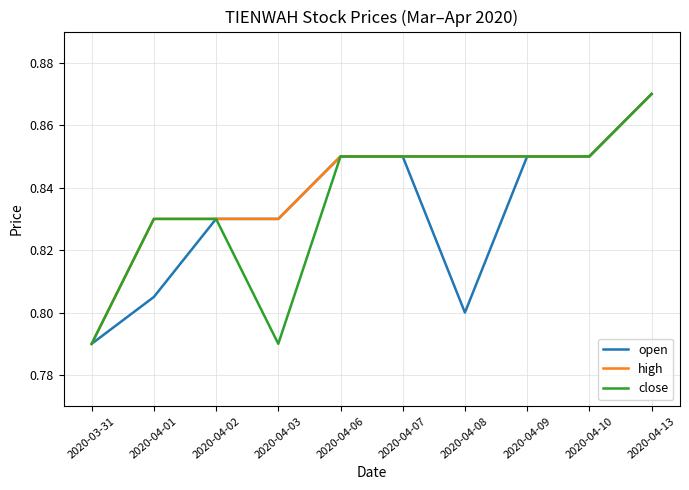

Which category has the lowest value in the open series?

2020-03-31